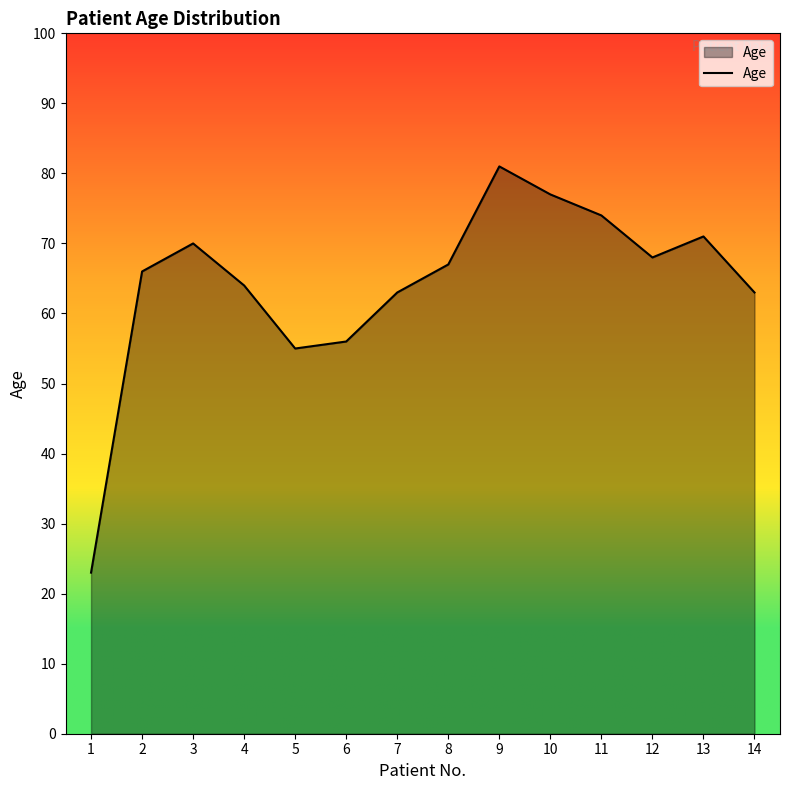

Reading right to left, list all the values displayed in this chart.

63	71	68	74	77	81	67	63	56	55	64	70	66	23